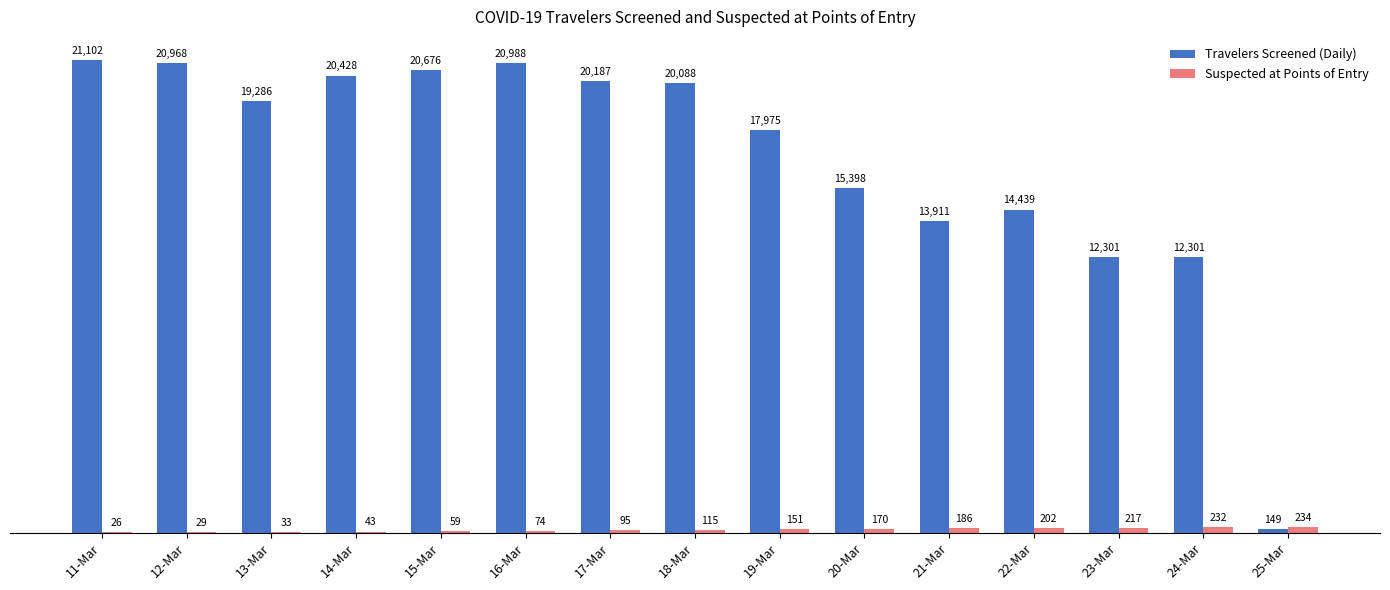

What is the average value of the Suspected at Points of Entry series?

124